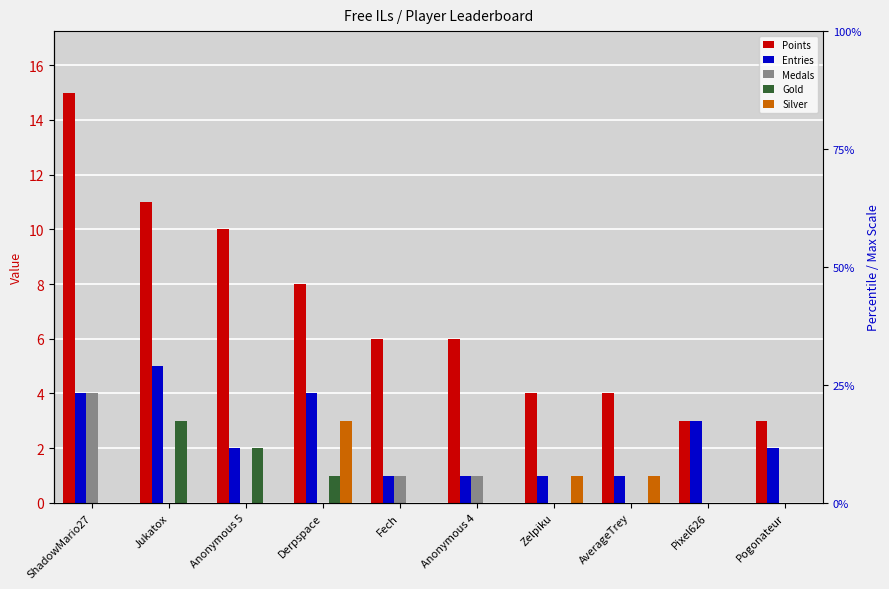

Is it true that Medals equals 0 at Pixel626?

True